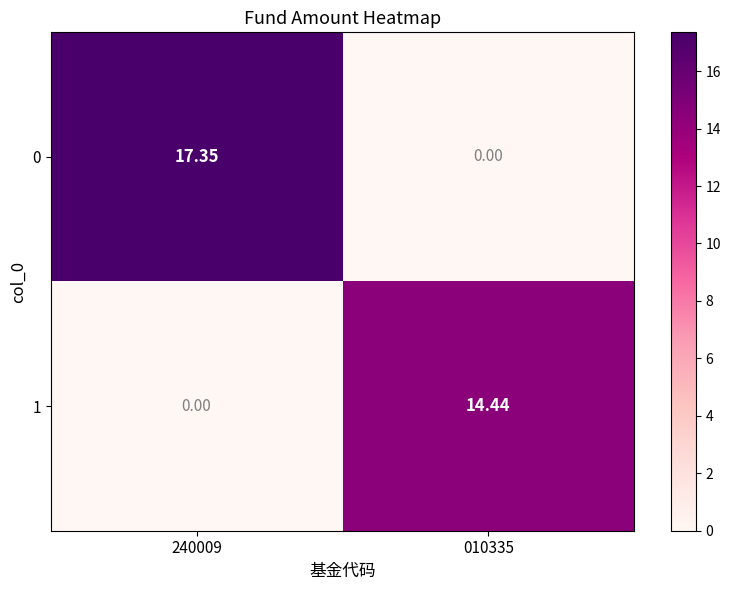

How many data points does each series have?

2